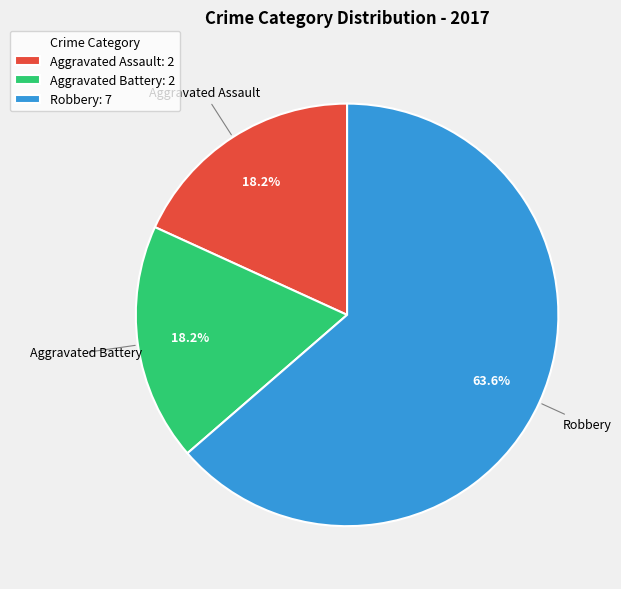

Which slice is the largest?

Robbery